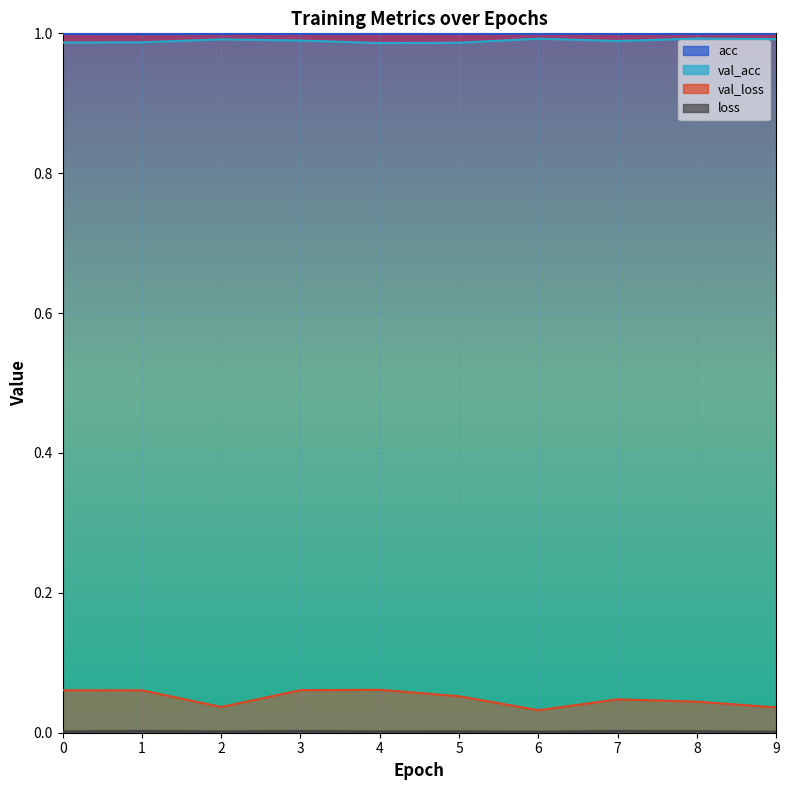

At which label does acc reach its peak?

9